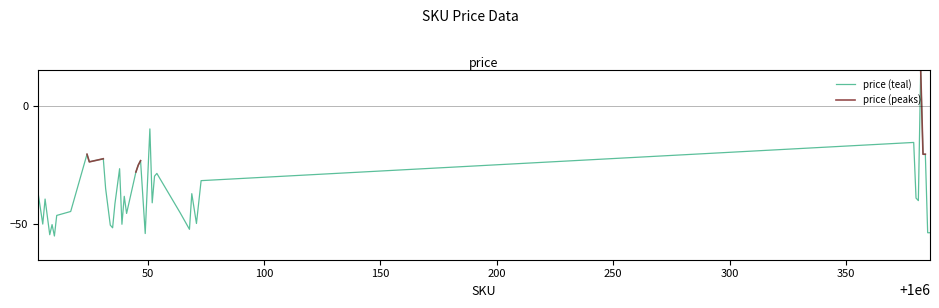

What are all the series names shown in the legend?

price (teal), price (peaks)